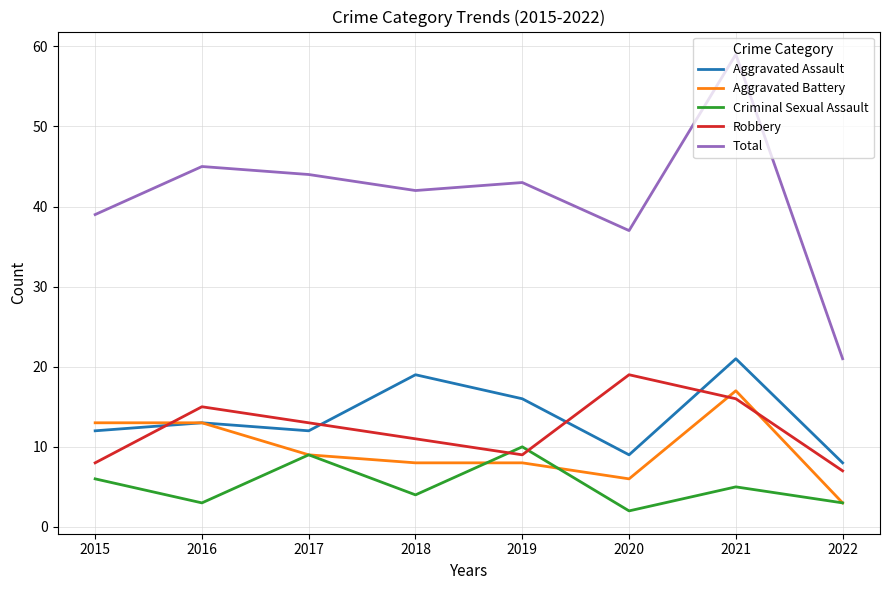

At which category is the sum across all series the highest?

2021